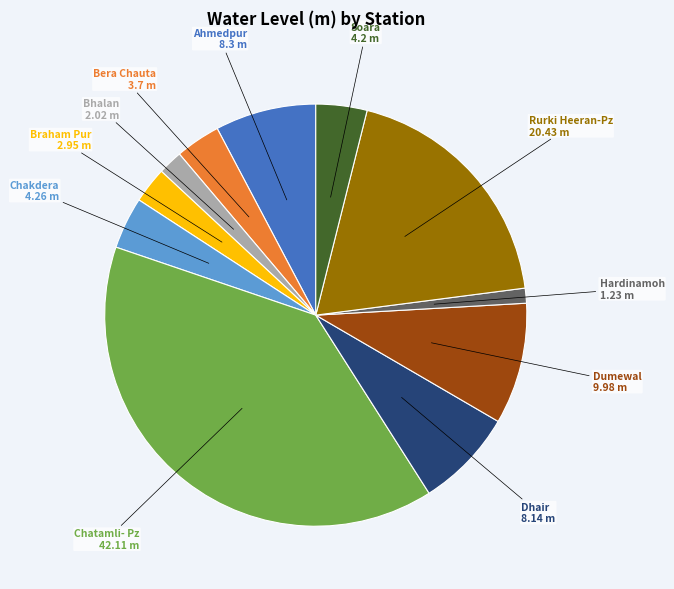

The Soara slice represents 13% of the pie. True or false?

False